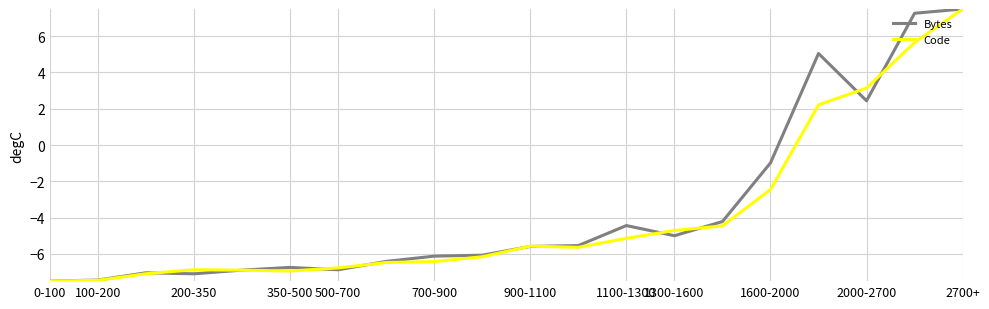

True or false: Bytes has more than 1 interior local peaks.

True